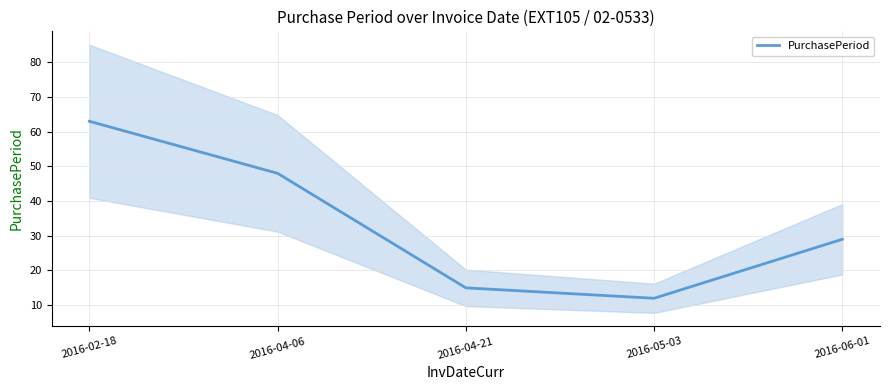

Reading right to left, list all the values displayed in this chart.

2016-06-01=29	2016-05-03=12	2016-04-21=15	2016-04-06=48	2016-02-18=63